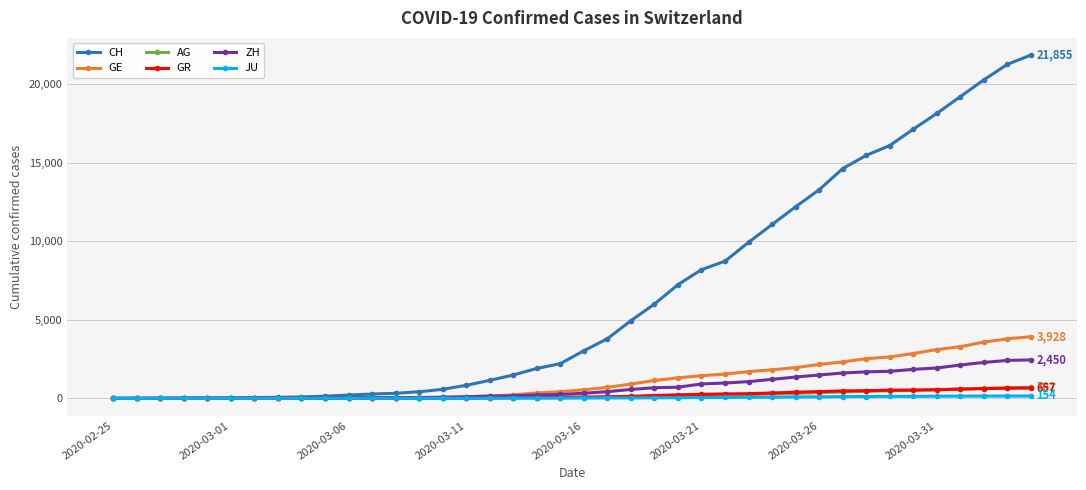

What is the maximum value for GR?

657